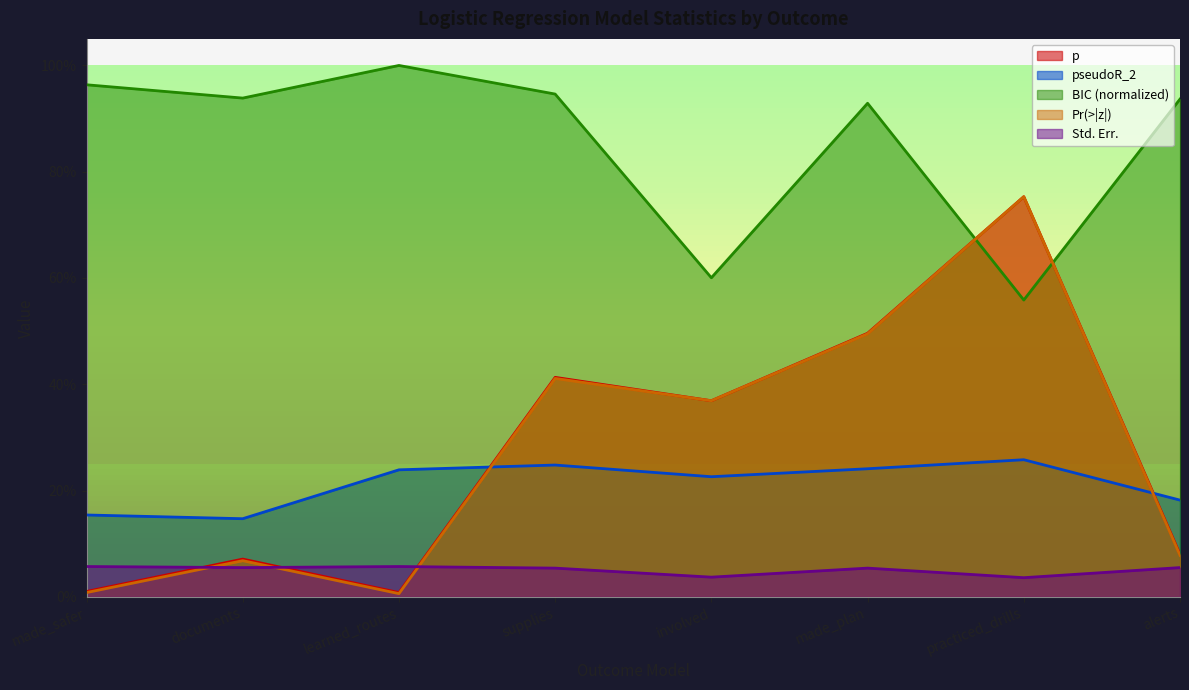

List the labels in order of BIC value, smallest first.

practiced_drills, involved, made_plan, alerts, documents, supplies, made_safer, learned_routes